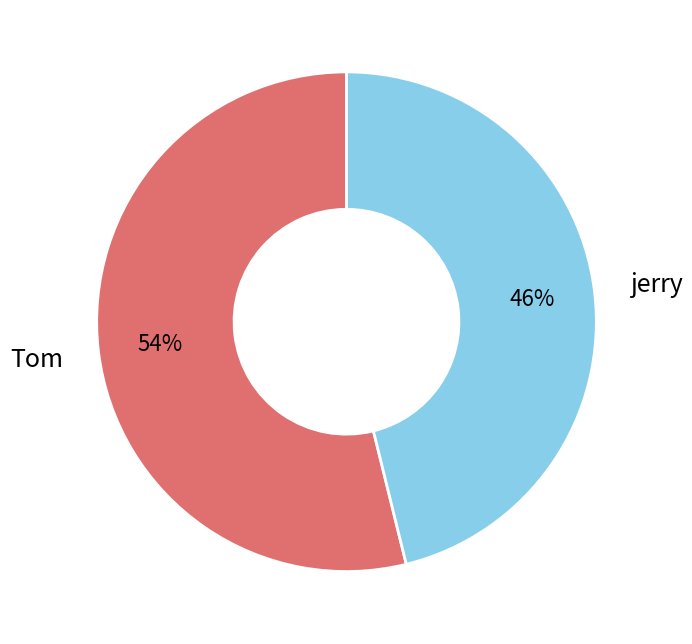

What is the majority slice?

Tom